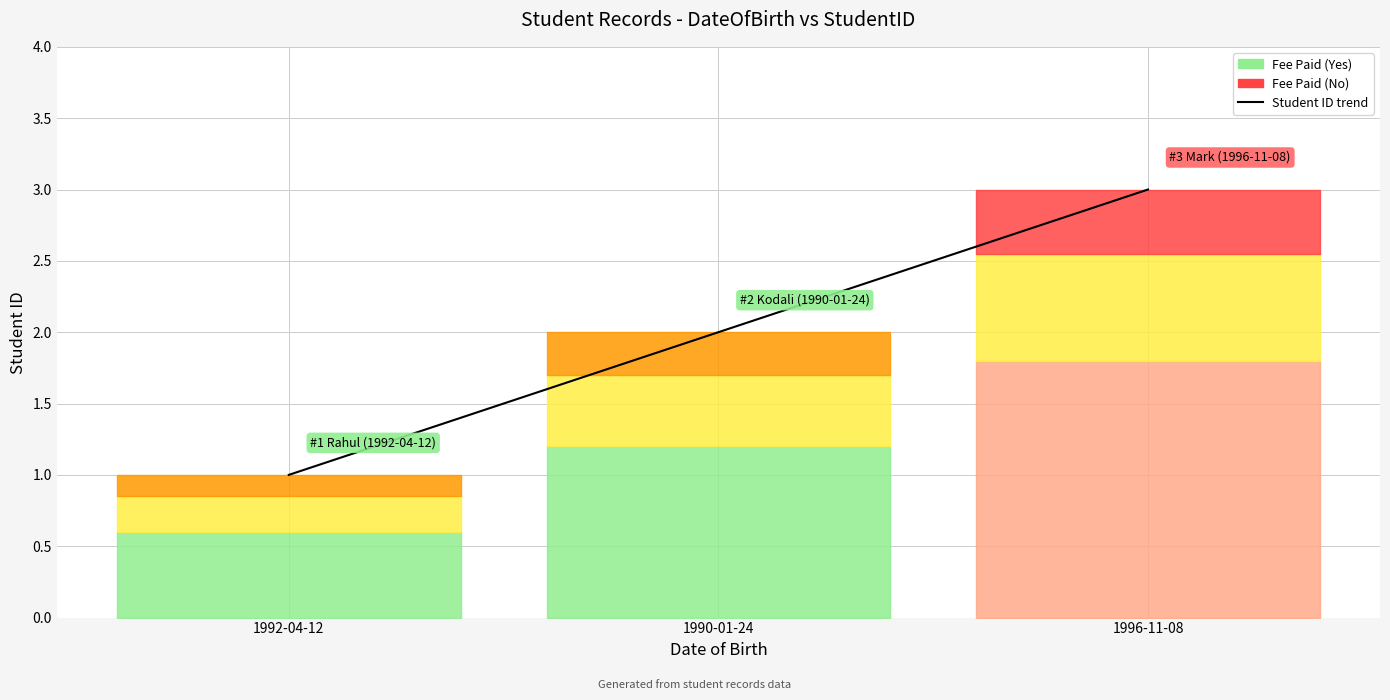

How many lines are shown in the chart?

1